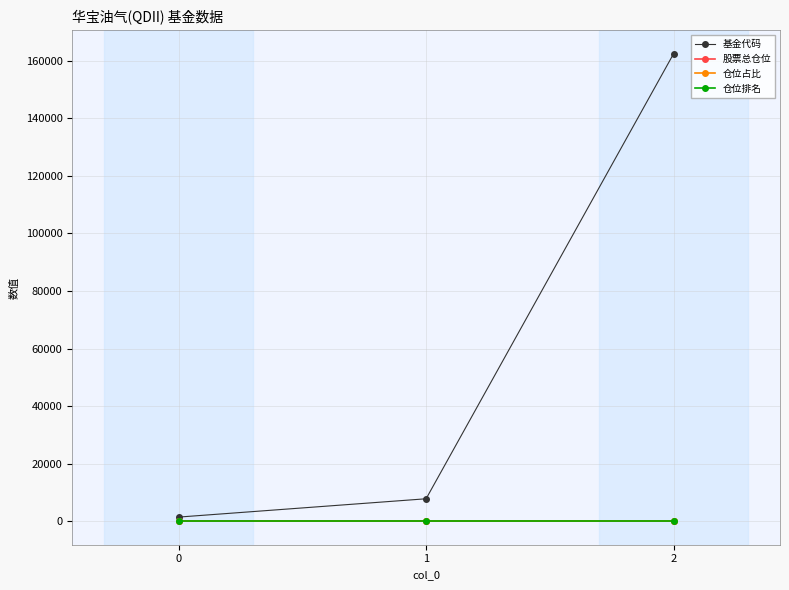

How many lines are shown in the chart?

4